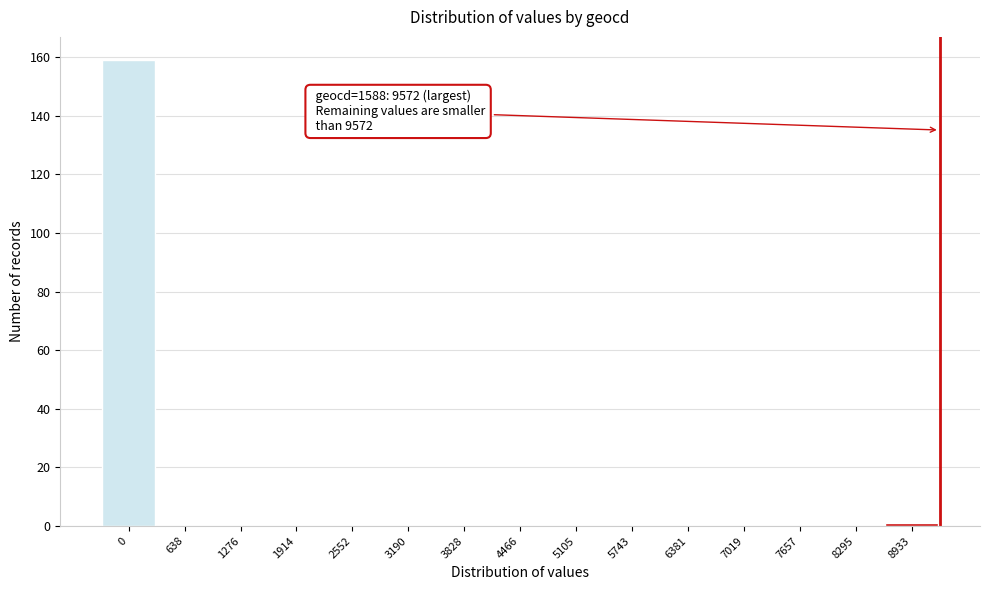

Reading left to right, what are all the values shown in this chart?

0=159	638=0	1276=0	1914=0	2552=0	3190=0	3828=0	4466=0	5105=0	5743=0	6381=0	7019=0	7657=0	8295=0	8933=1